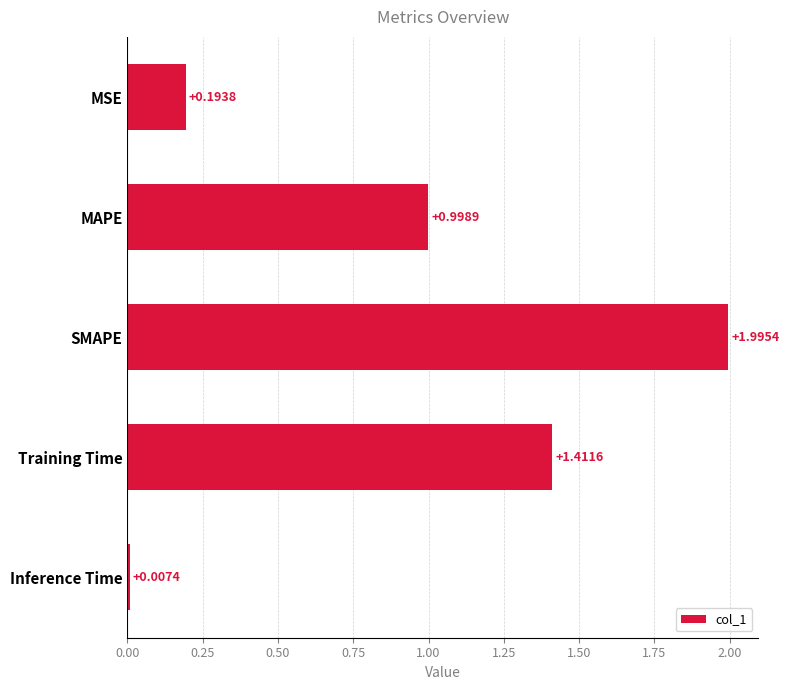

Count the number of data series in this chart.

1